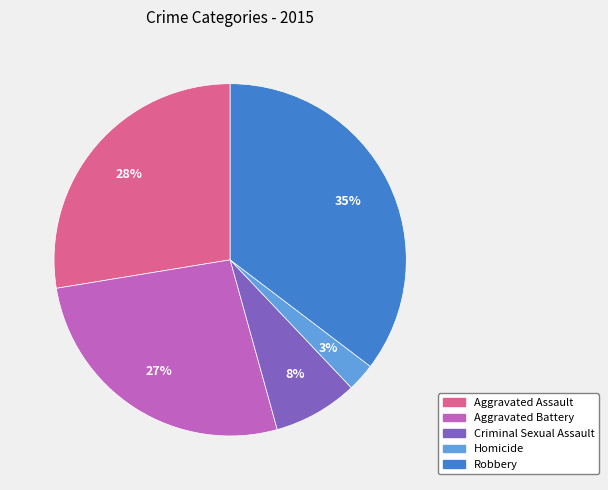

Is the sum of Robbery and Homicide greater than half?

No